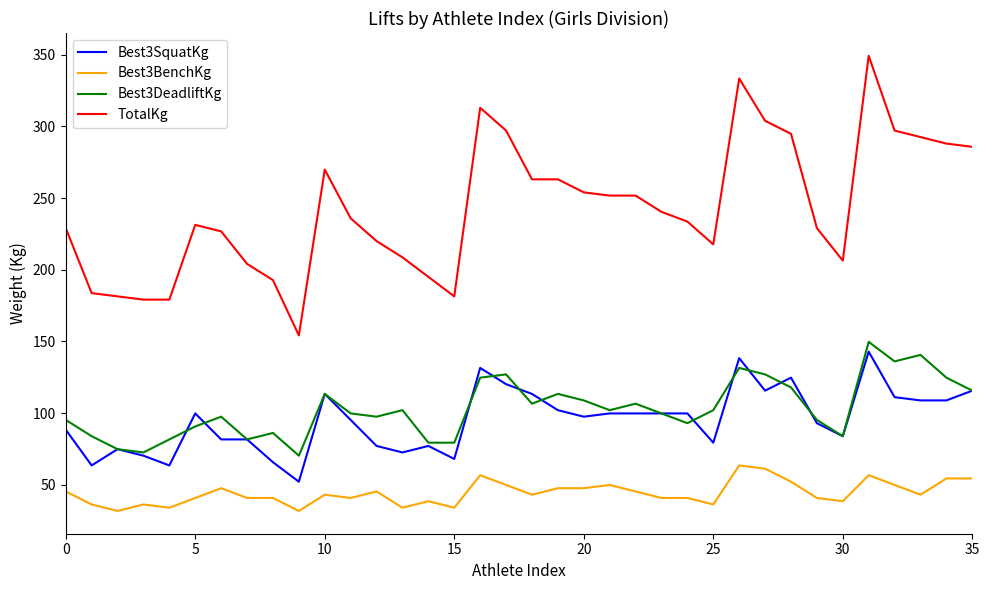

Which series has the largest total across all categories?

TotalKg